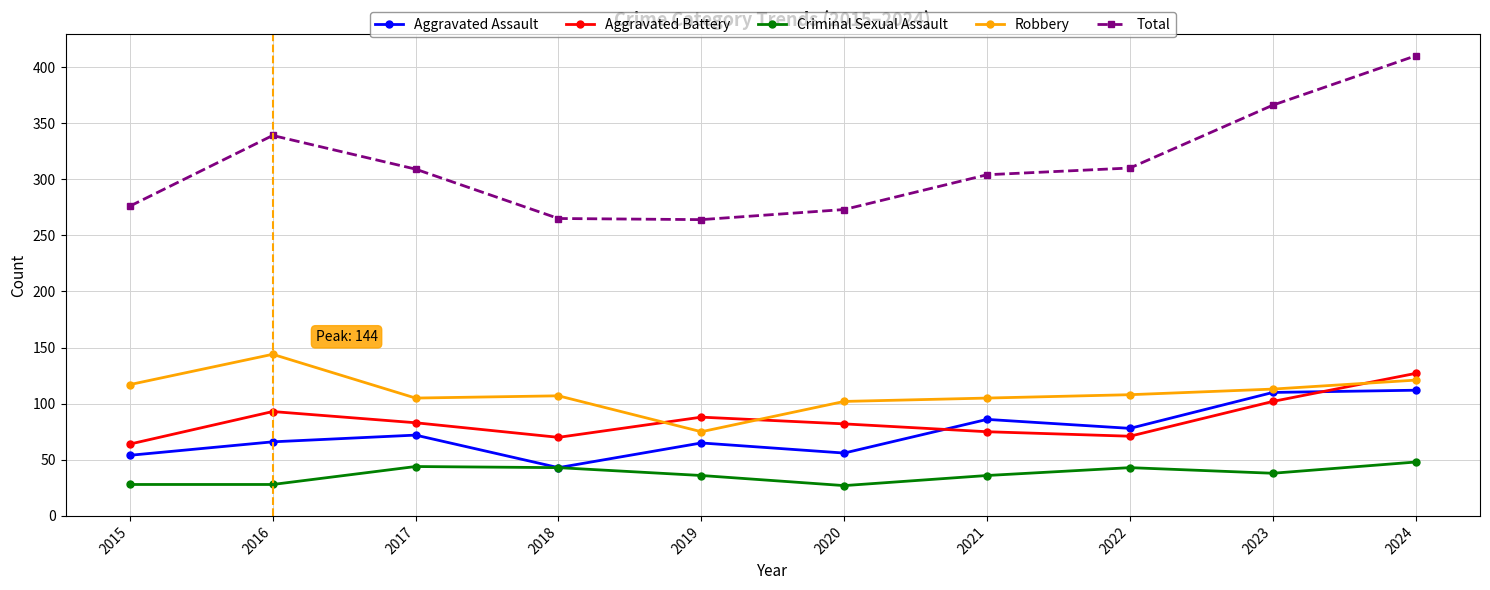

What is the sum of the Aggravated Assault values at 2021 and 2019?

151